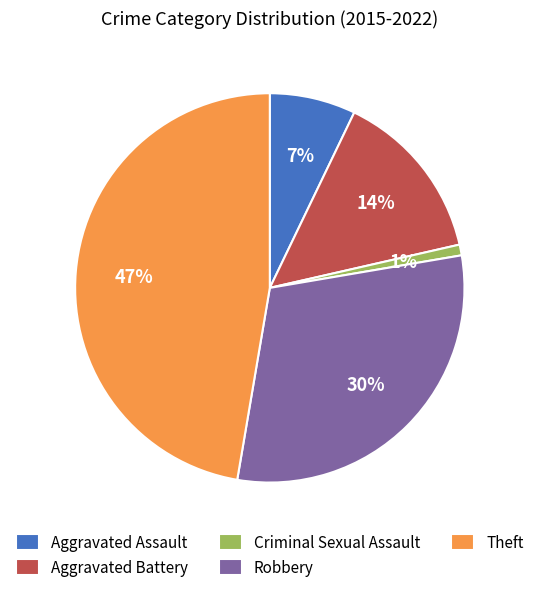

To the nearest percent, what is the average slice percentage?

20%